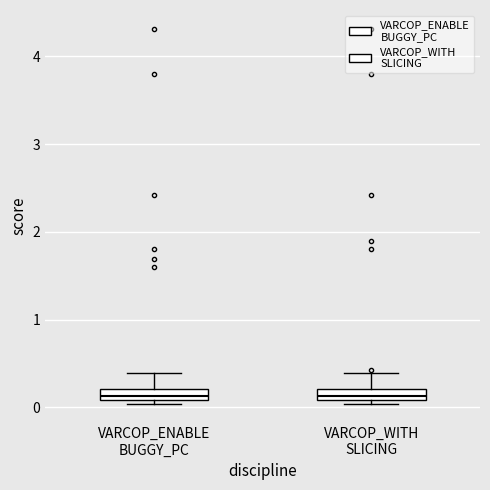

Where is the upper edge of the box for VARCOP_ENABLE BUGGY_PC on the y-axis? The values are not printed on the chart, so give them approximately, as read against the axis.

0.2